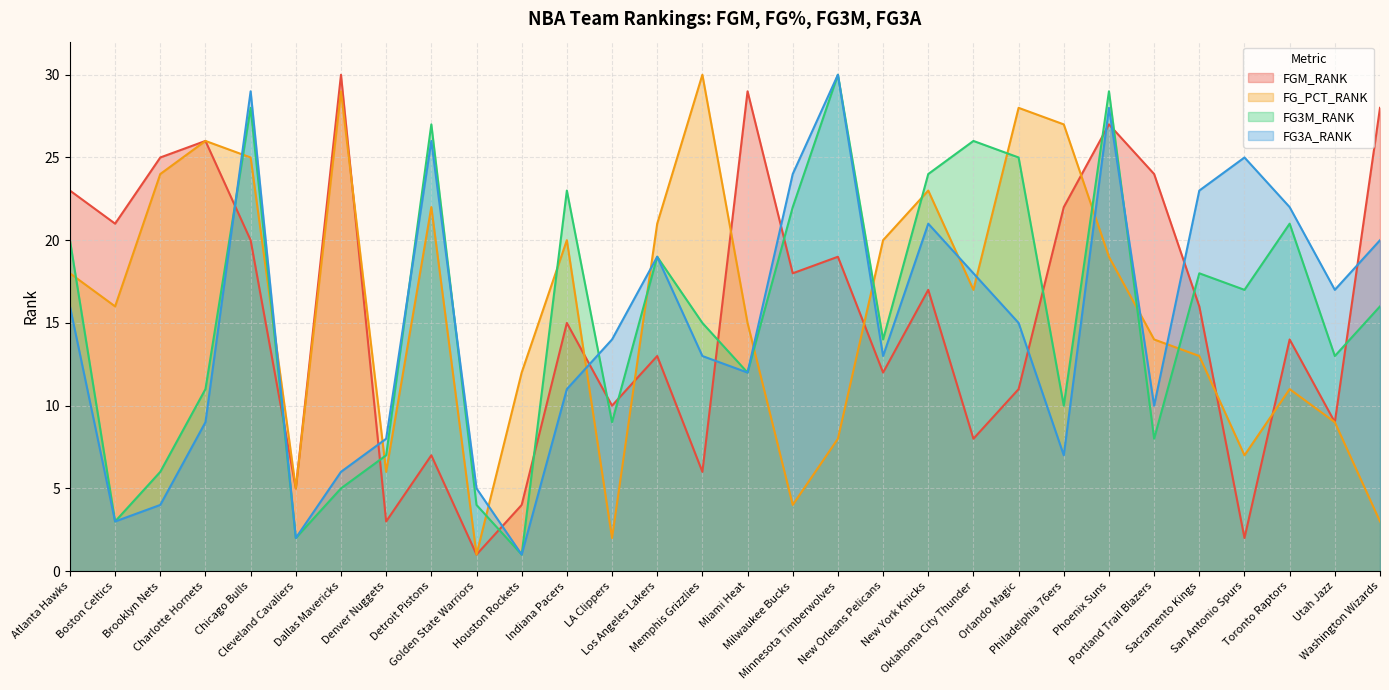

The FGM_RANK series shows 34 at Atlanta Hawks. True or false?

False